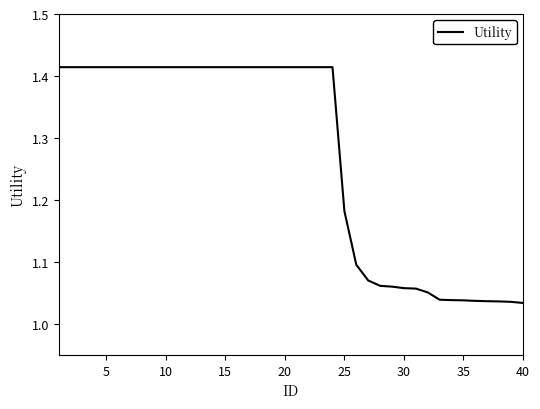

What is the difference between the maximum and minimum values?

0.4